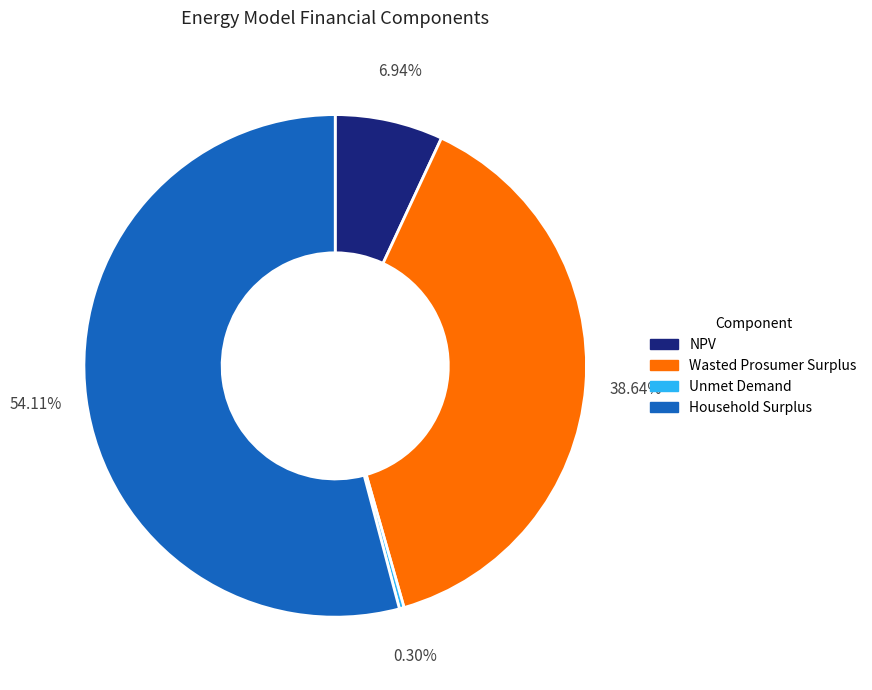

To the nearest percent, what percentage of the pie is NPV?

7%